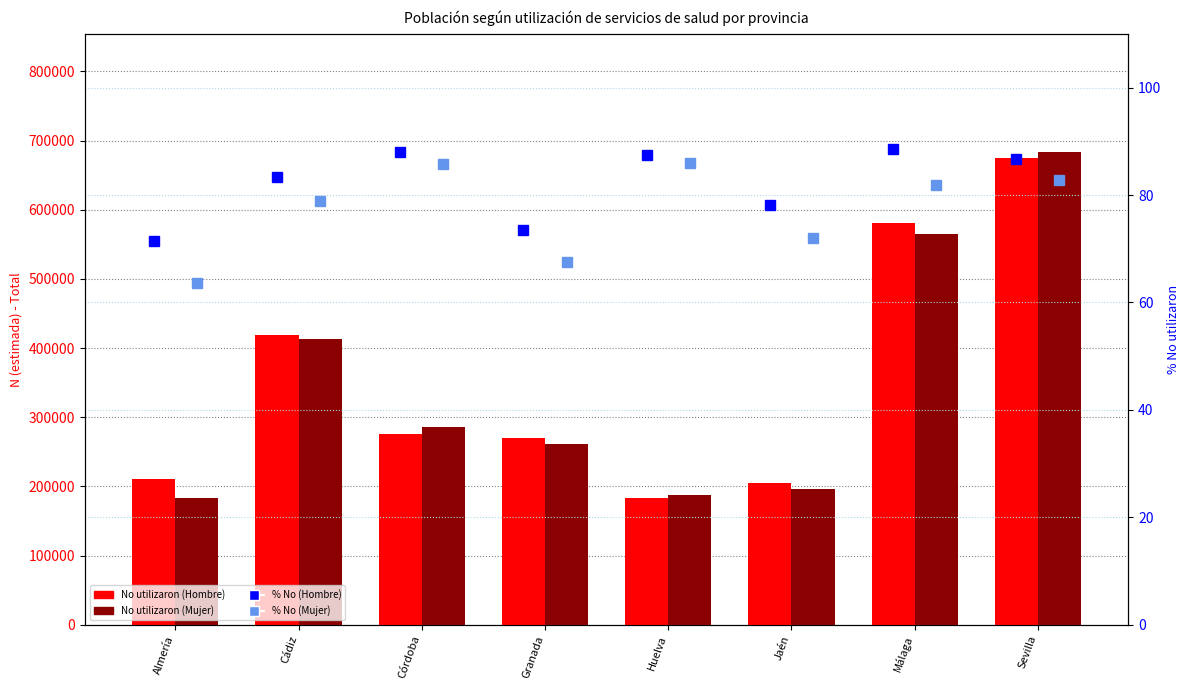

What is the spread (max minus min) of values at Sevilla?

683306.3